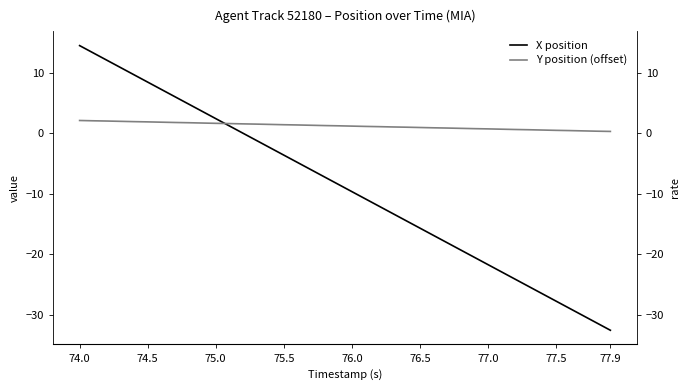

Reading right to left, transcribe all the data shown in this chart.

X position: -32.6	-31.4	-30.2	-29.0	-27.8	-26.6	-25.4	-24.2	-22.9	-21.7	-20.5	-19.3	-18.1	-16.9	-15.7	-14.5	-13.3	-12.1	-10.9	-9.7	-8.5	-7.2	-6.0	-4.8	-3.6	-2.4	-1.2	-0.0	1.2	2.4	3.6	4.8	6.0	7.2	8.5	9.7	10.9	12.1	13.3	14.5
Y position (offset): 0.3	0.3	0.4	0.4	0.5	0.5	0.6	0.6	0.7	0.7	0.8	0.8	0.8	0.9	0.9	1.0	1.0	1.1	1.1	1.2	1.2	1.3	1.3	1.4	1.4	1.4	1.5	1.5	1.6	1.6	1.7	1.7	1.8	1.8	1.9	1.9	2.0	2.0	2.1	2.1